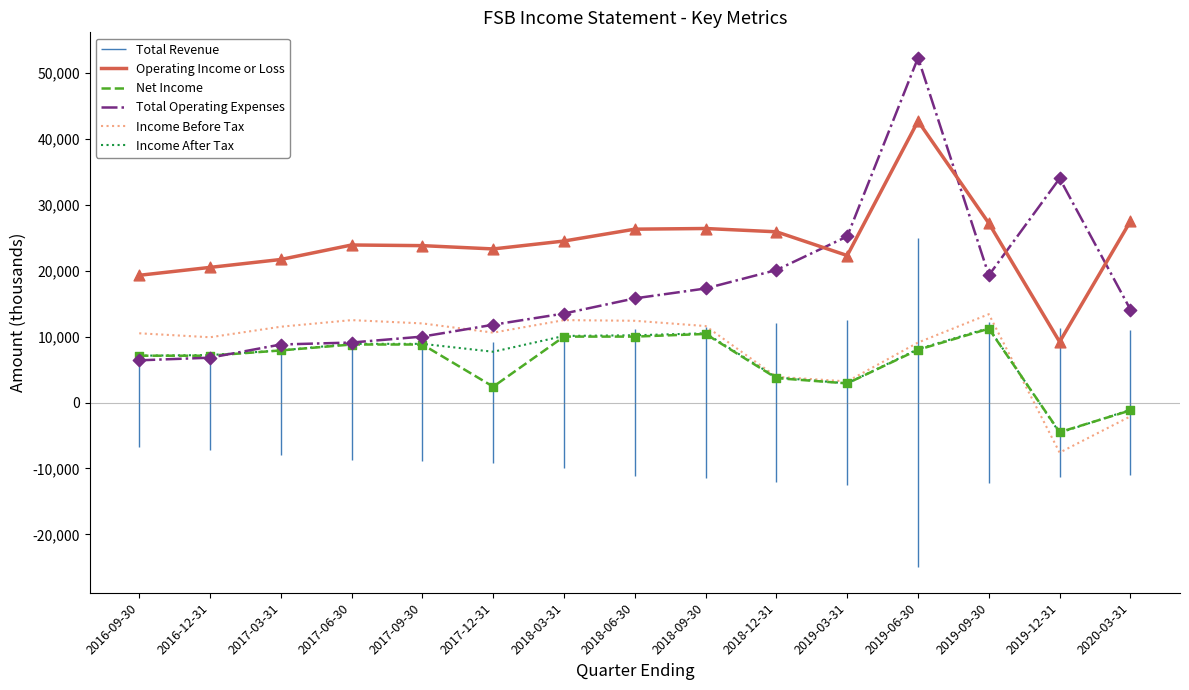

The value of Total Operating Expenses at 2016-12-31 is 10447. True or false?

False